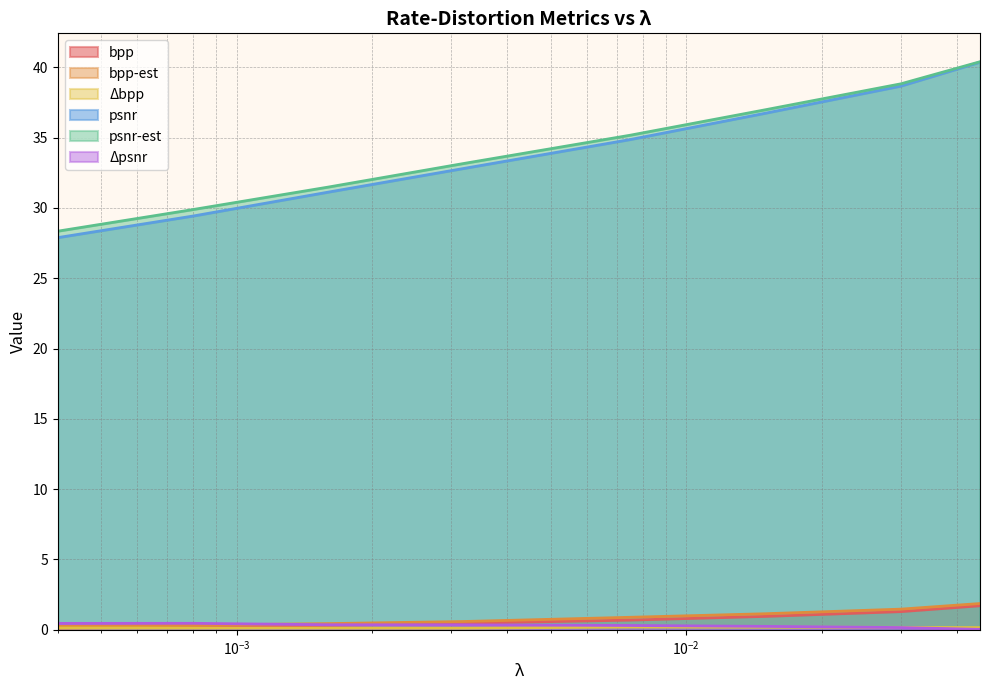

True or false: delta_bpp and bpp intersect in this chart.

True